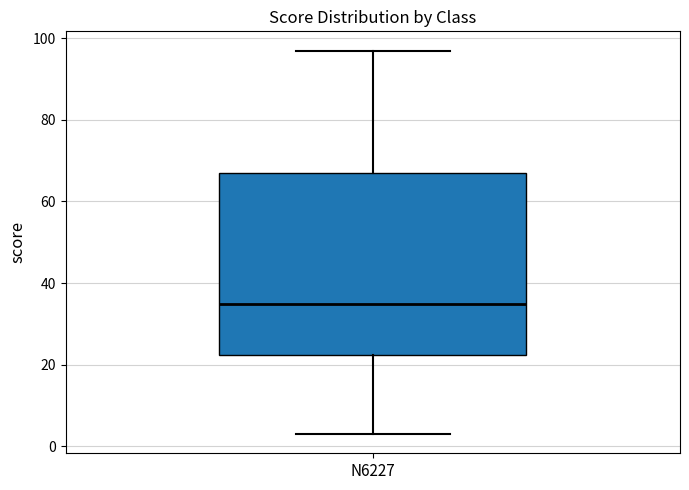

Transcribe this box plot: give where the median line is, the range the box spans, and where the two whiskers end, as read against the y-axis. The values are not printed on the chart, so give them approximately, as read against the axis.

median 36, box 22 to 68, whiskers 4 to 98